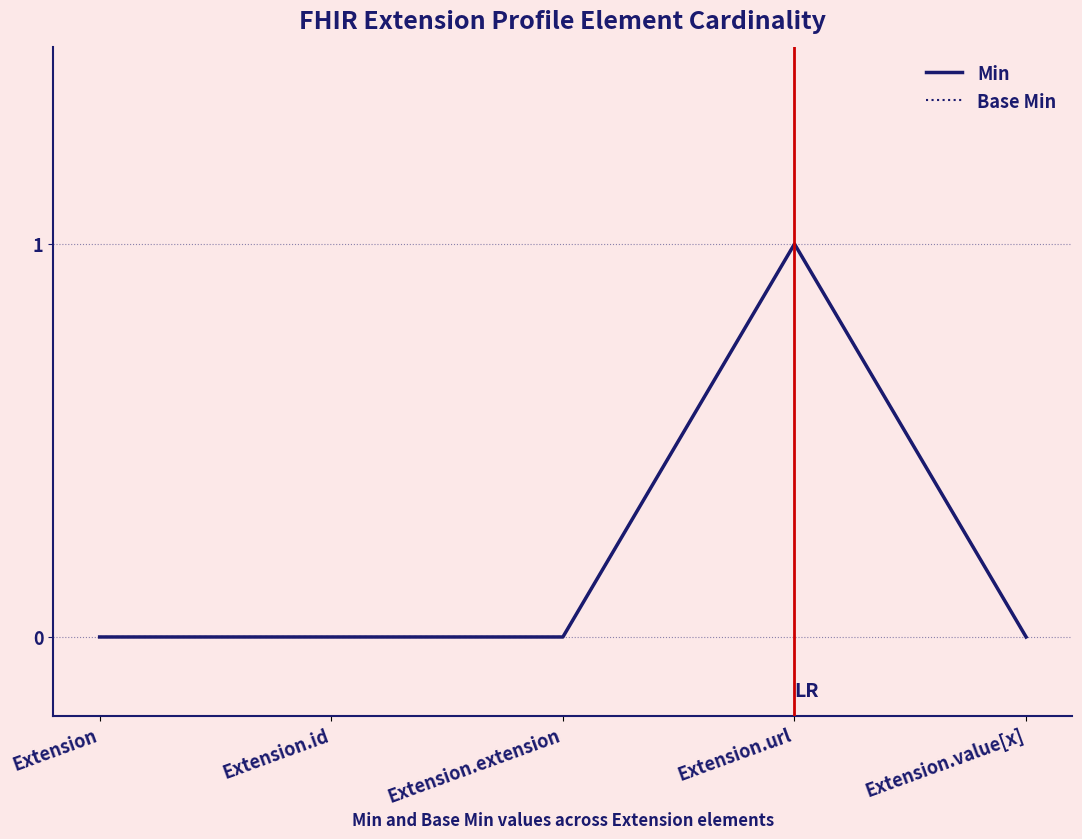

Is this an area chart (filled region under the line)?

No